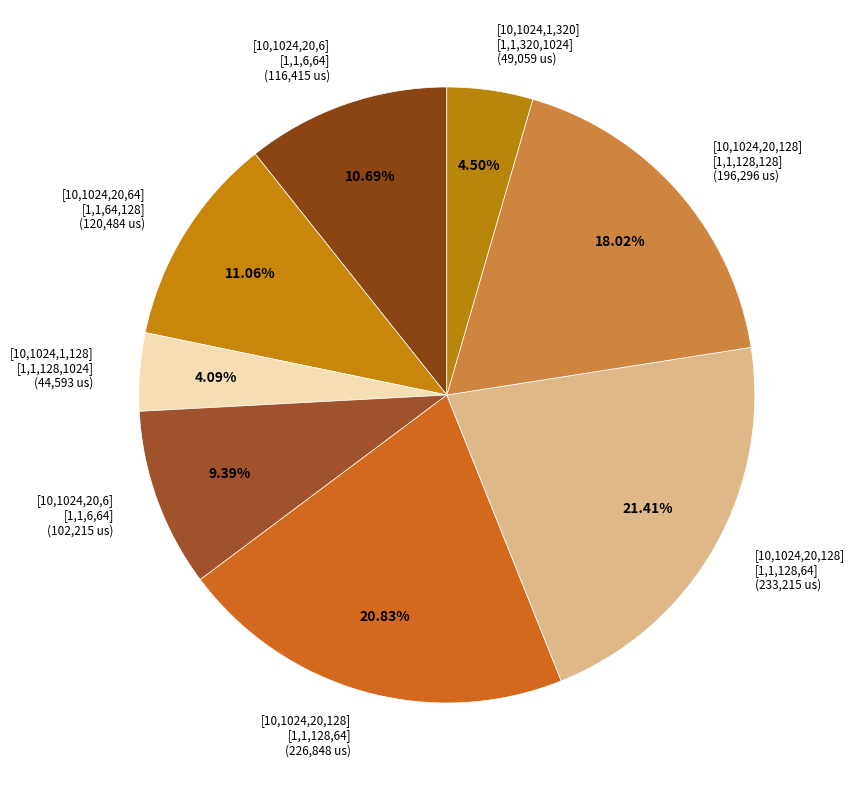

Does any single category account for the majority?

No